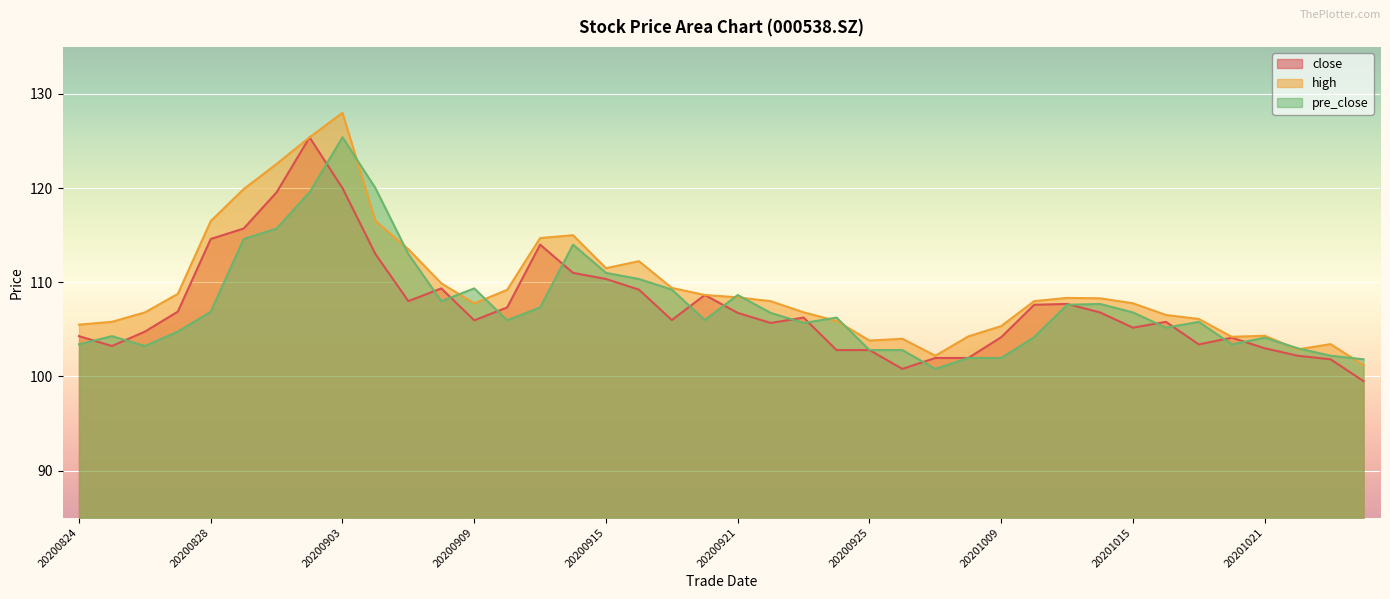

At which label does close reach its minimum?

20201026